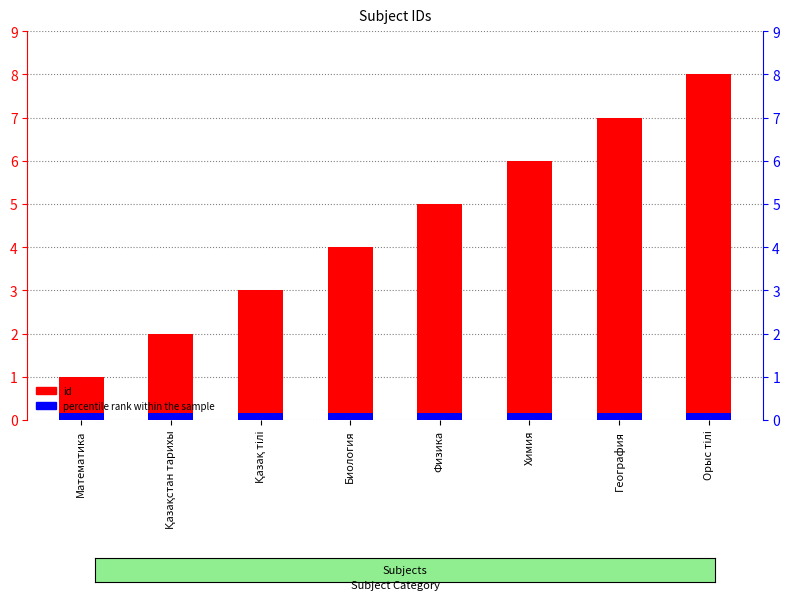

Reading left to right, extract all data points from this chart.

1	2	3	4	5	6	7	8